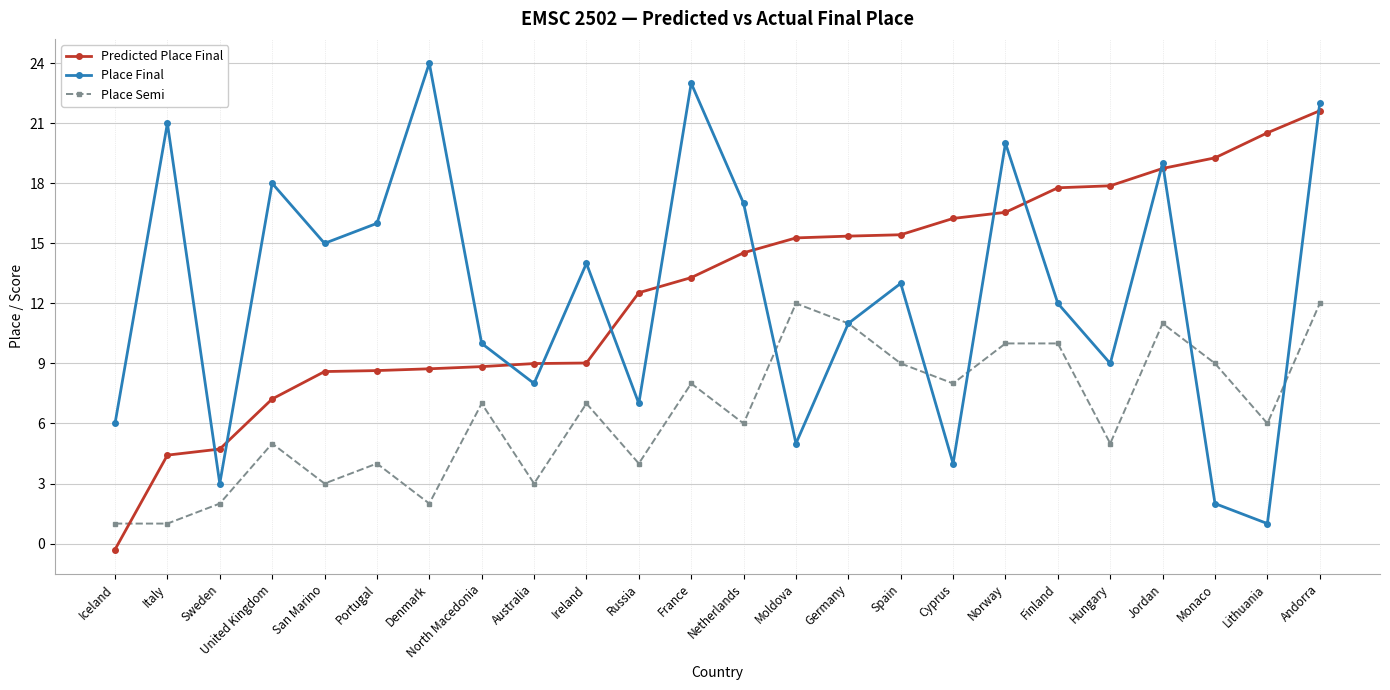

Where is the first local maximum for Place Semi?

United Kingdom